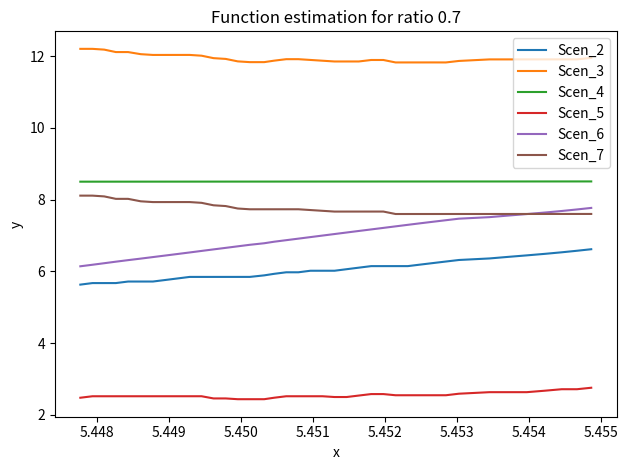

True or false: Scen_5 and Scen_6 intersect in this chart.

False